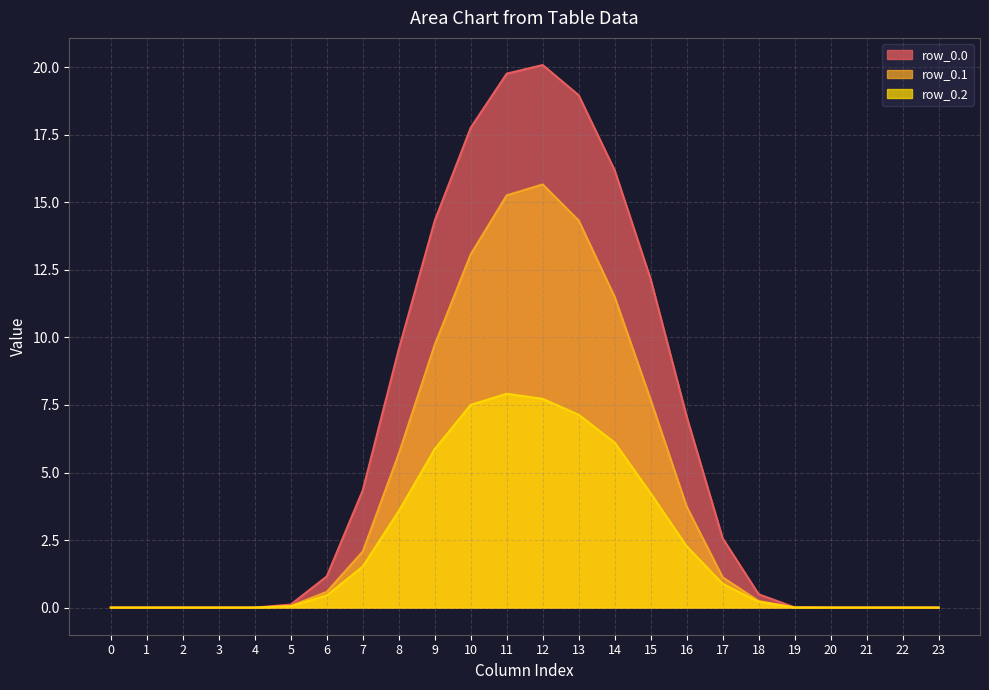

What is the value of the row_0.0 point at the 14th from the left?

19.0